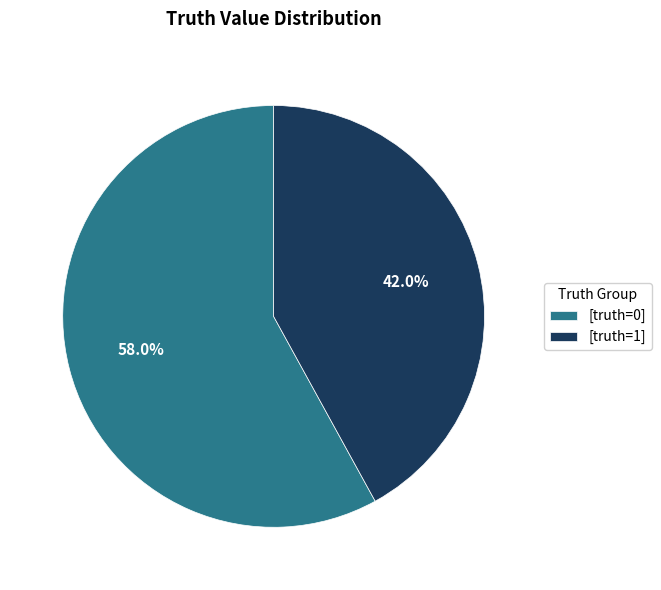

Which category has the smallest portion of the pie?

[truth=1]